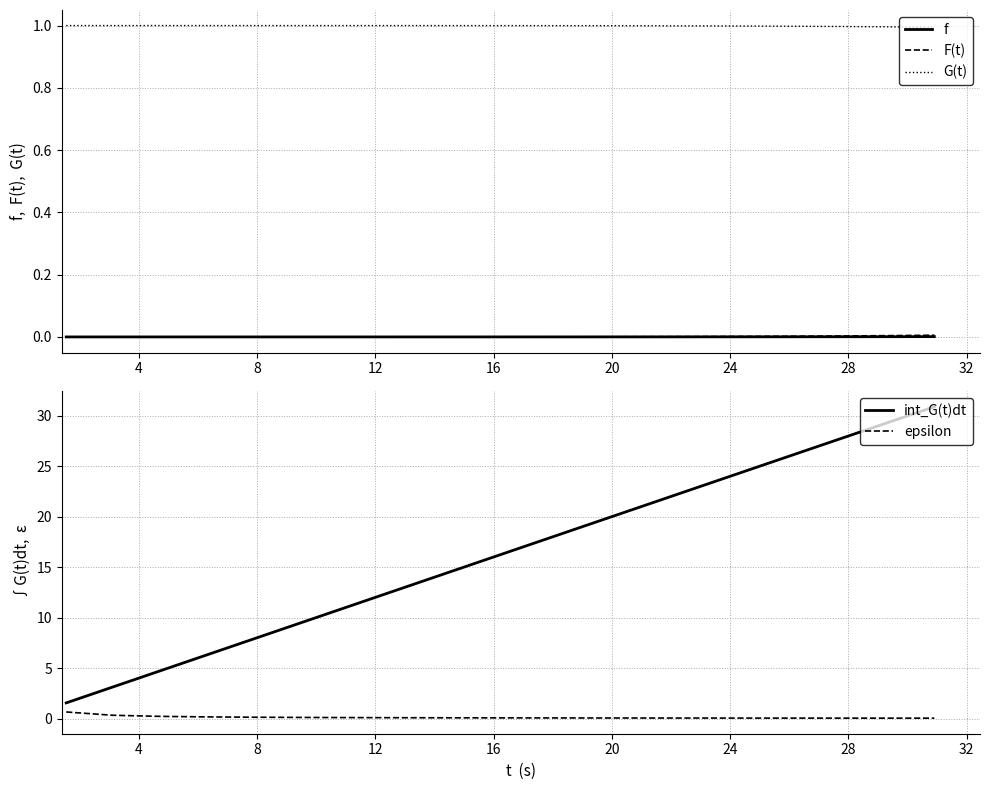

True or false: epsilon has more than 2 points higher than both neighbors.

False